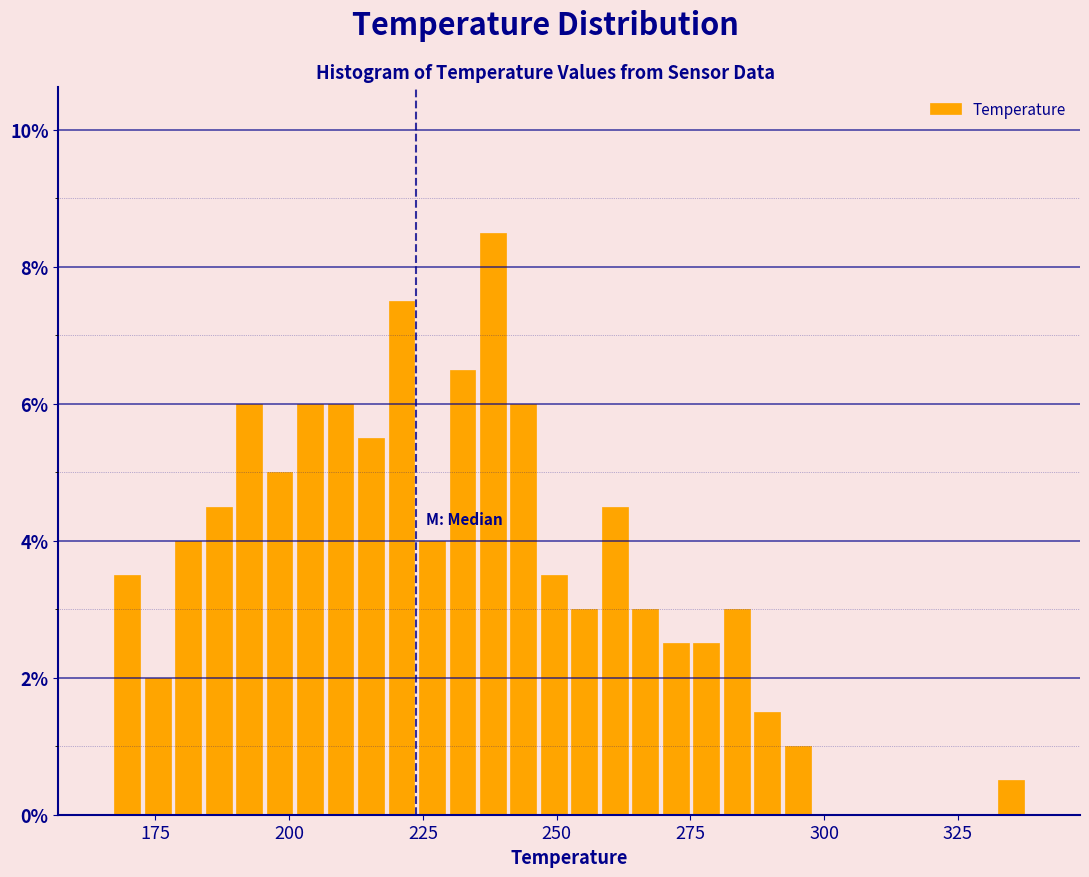

Read against the x-axis, roughly where is the centre of the tallest bar?

240